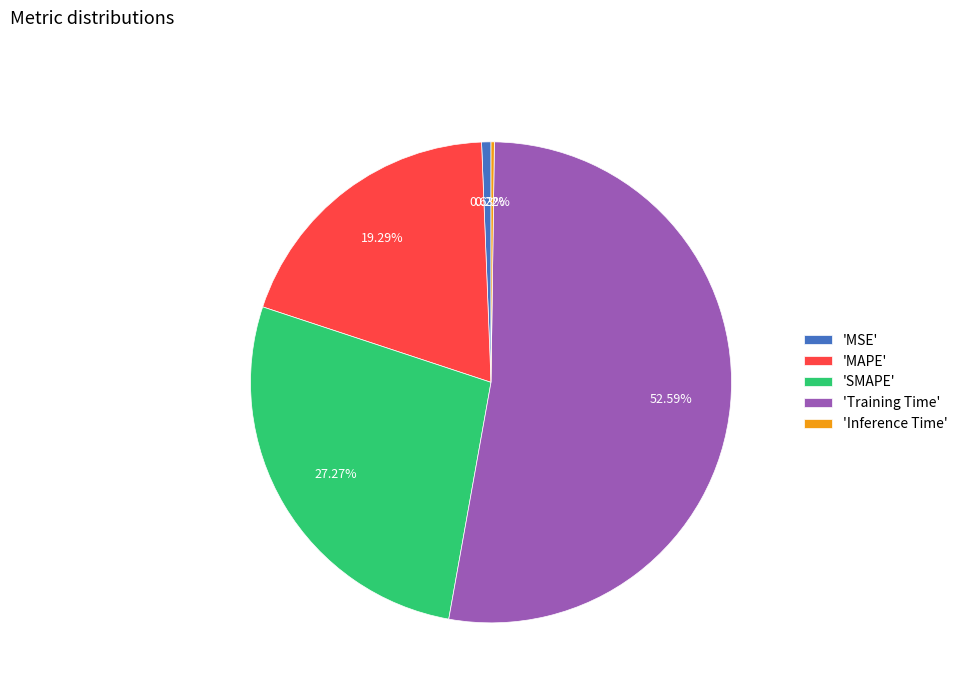

Which slice is the largest?

'Training Time'